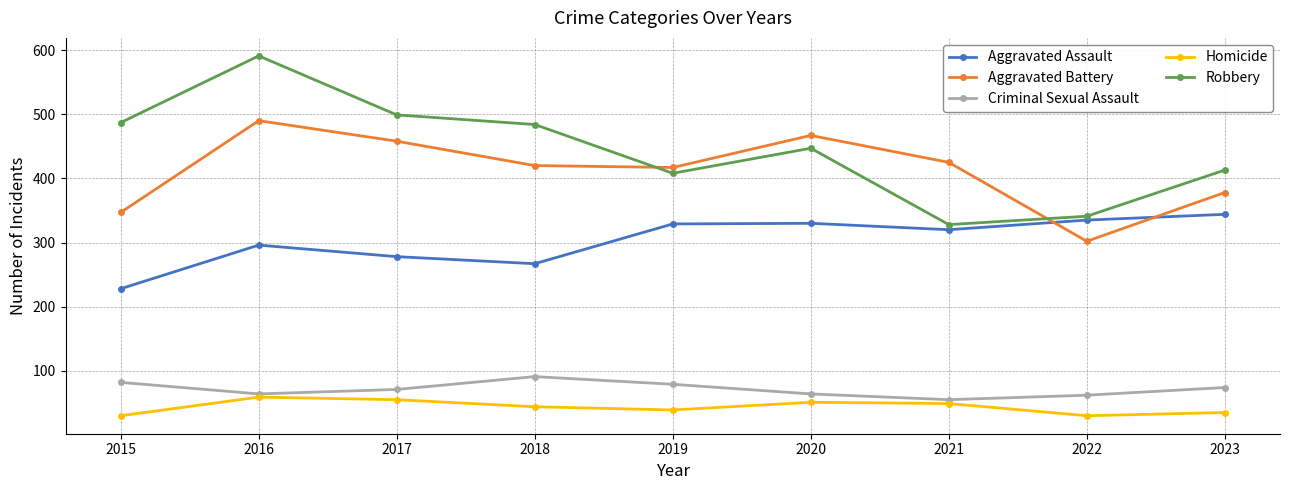

How many interior local valleys does the Aggravated Battery series have?

2